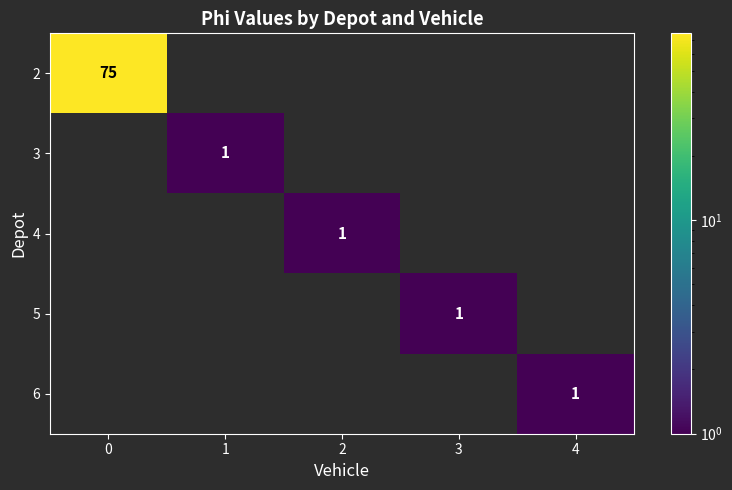

The value of row_0 at 4 is -40. True or false?

False